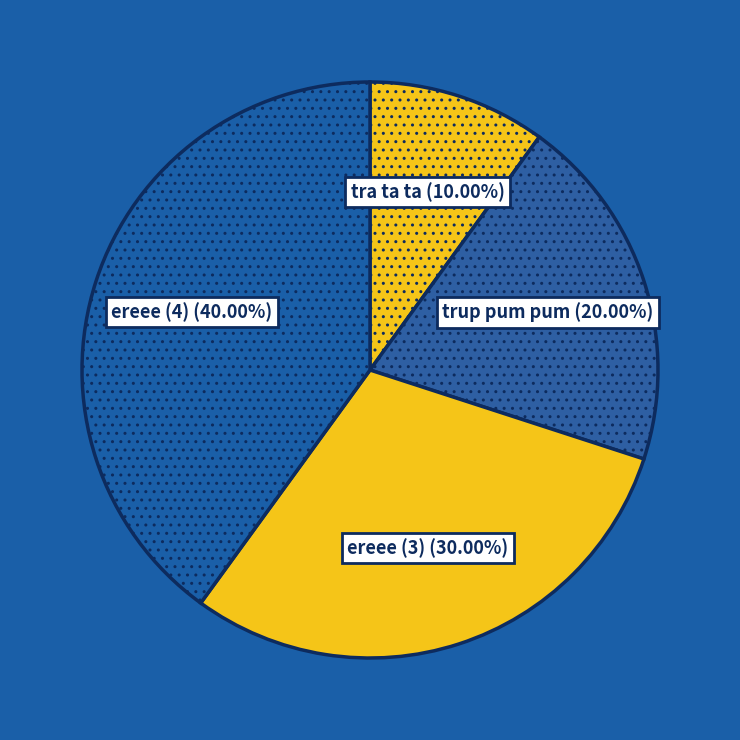

Which has a higher value, ereee (3) or ereee (4)?

ereee (4)